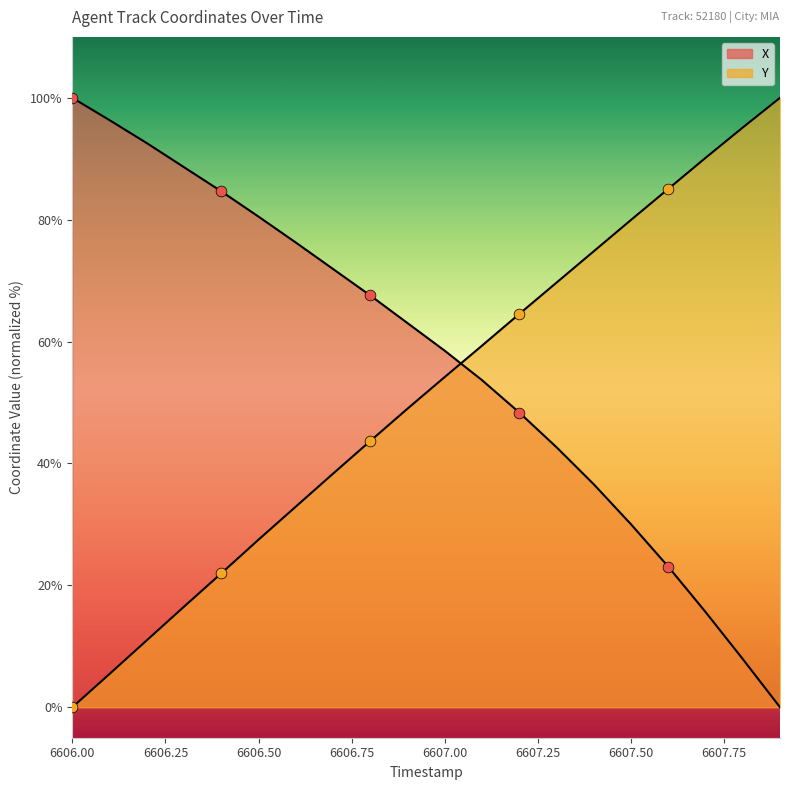

What are all the series names shown in the legend?

X, Y